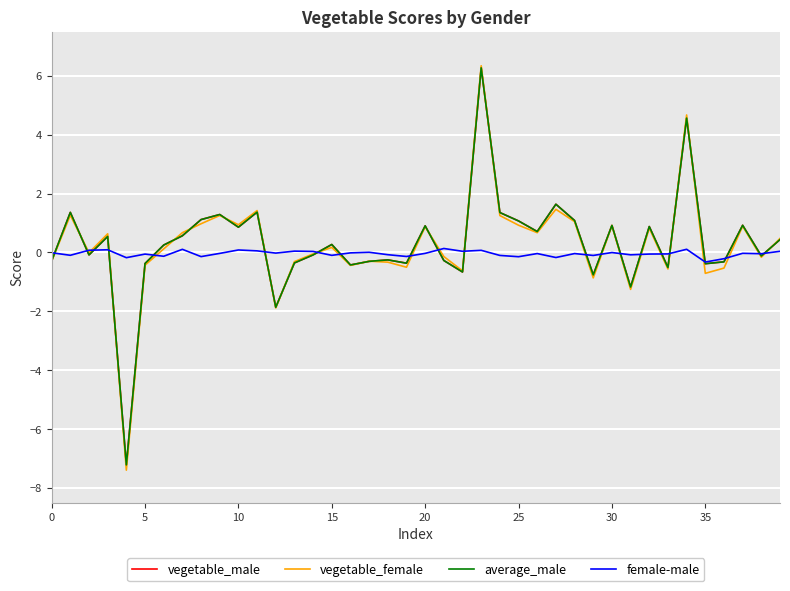

How many lines are shown in the chart?

4